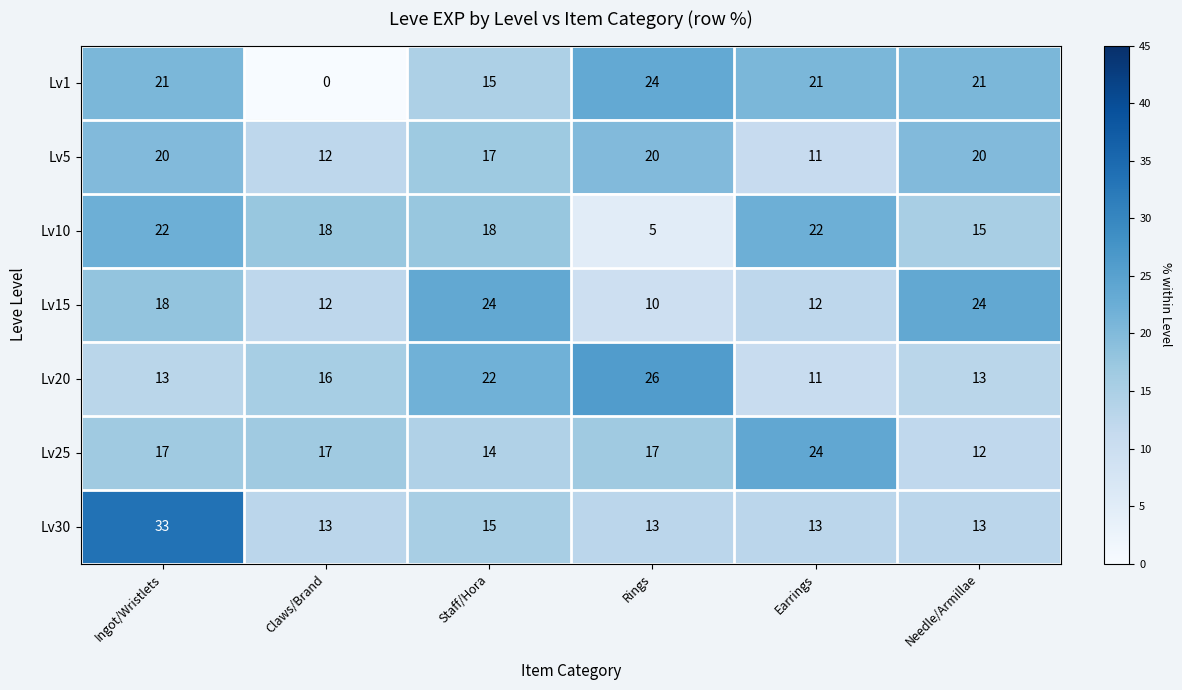

What is the difference between the maximum and minimum values in the Lv5 series?

9